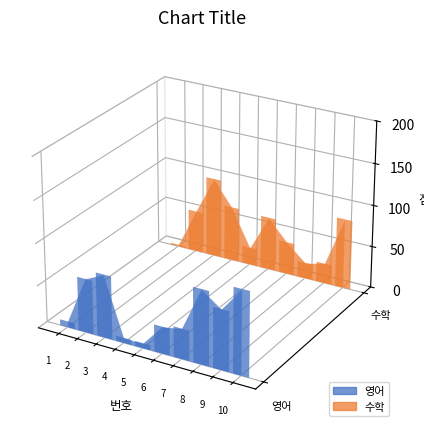

How many data points in 수학 are above 50?

4